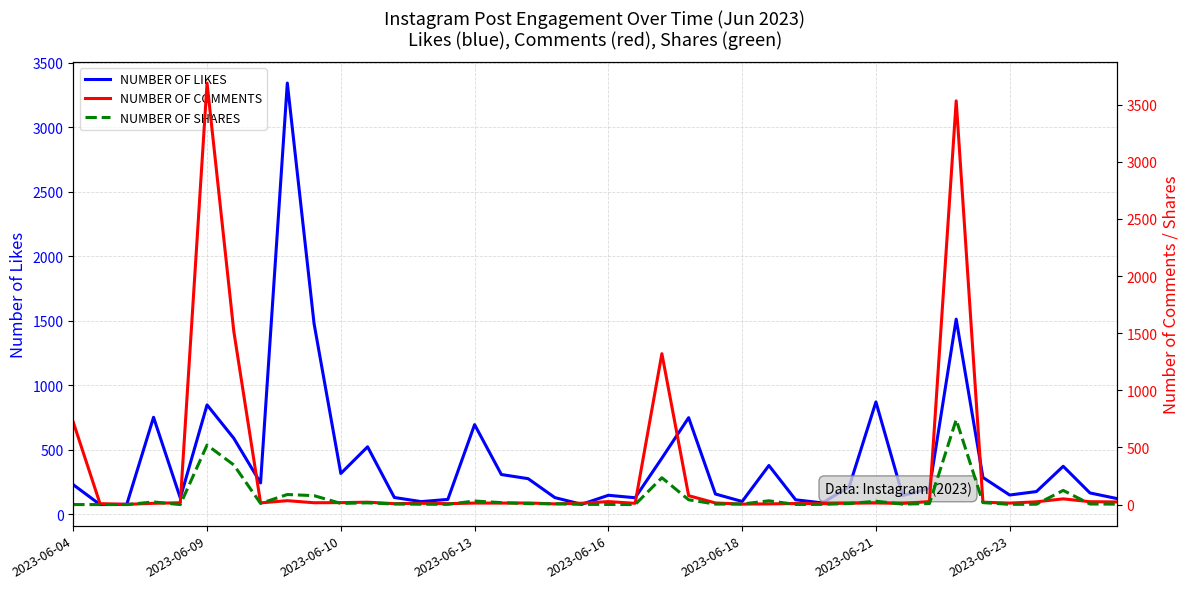

What are all the series names shown in the legend?

NUMBER OF LIKES, NUMBER OF COMMENTS, NUMBER OF SHARES